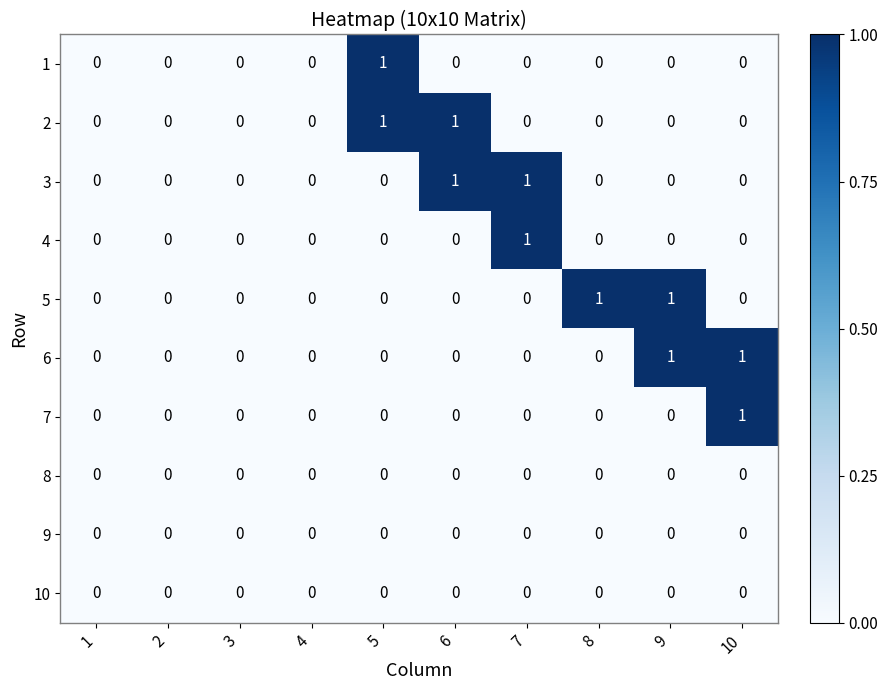

Is the value of 5 at 8 greater than the value of 2 at 4?

Yes